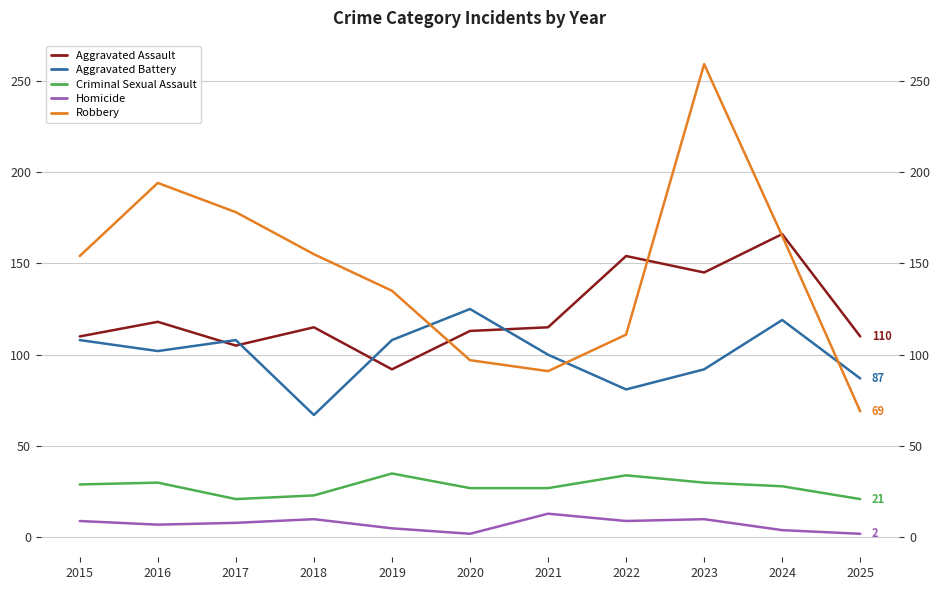

At which category does the chart reach its minimum across all series?

2020